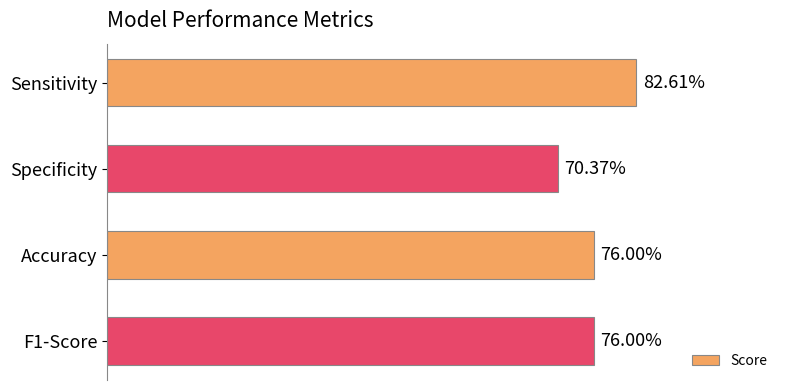

Are the bars horizontal?

Yes